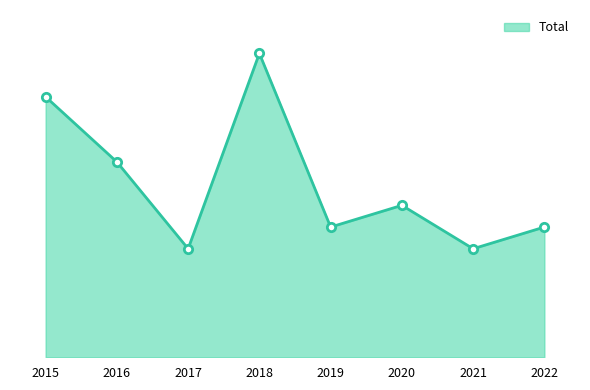

Is it true that the value at 2020 is 2?

False